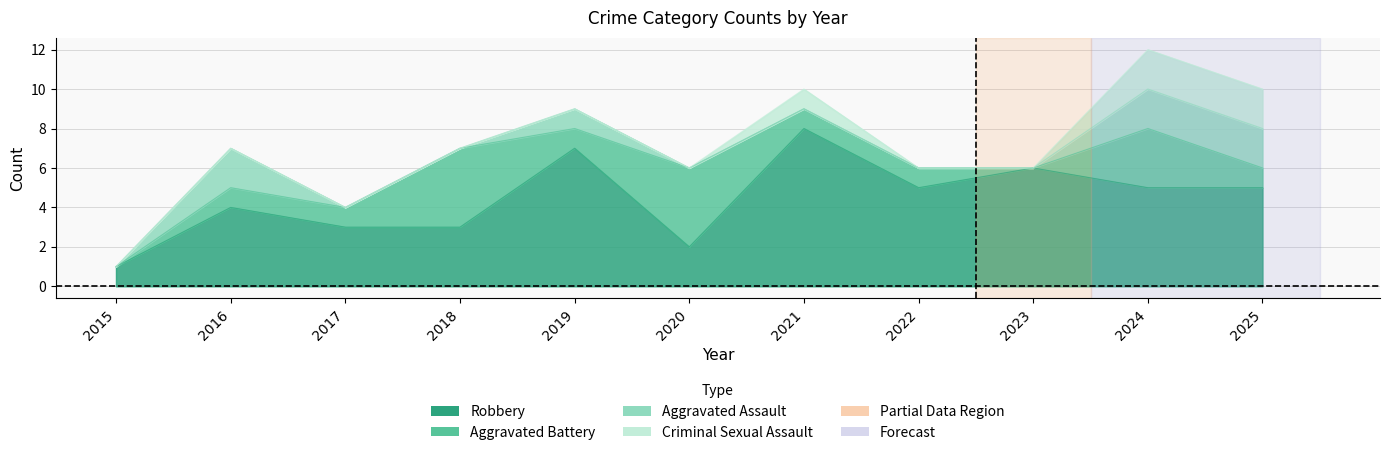

Is it true that Robbery equals 3 at 2018?

True